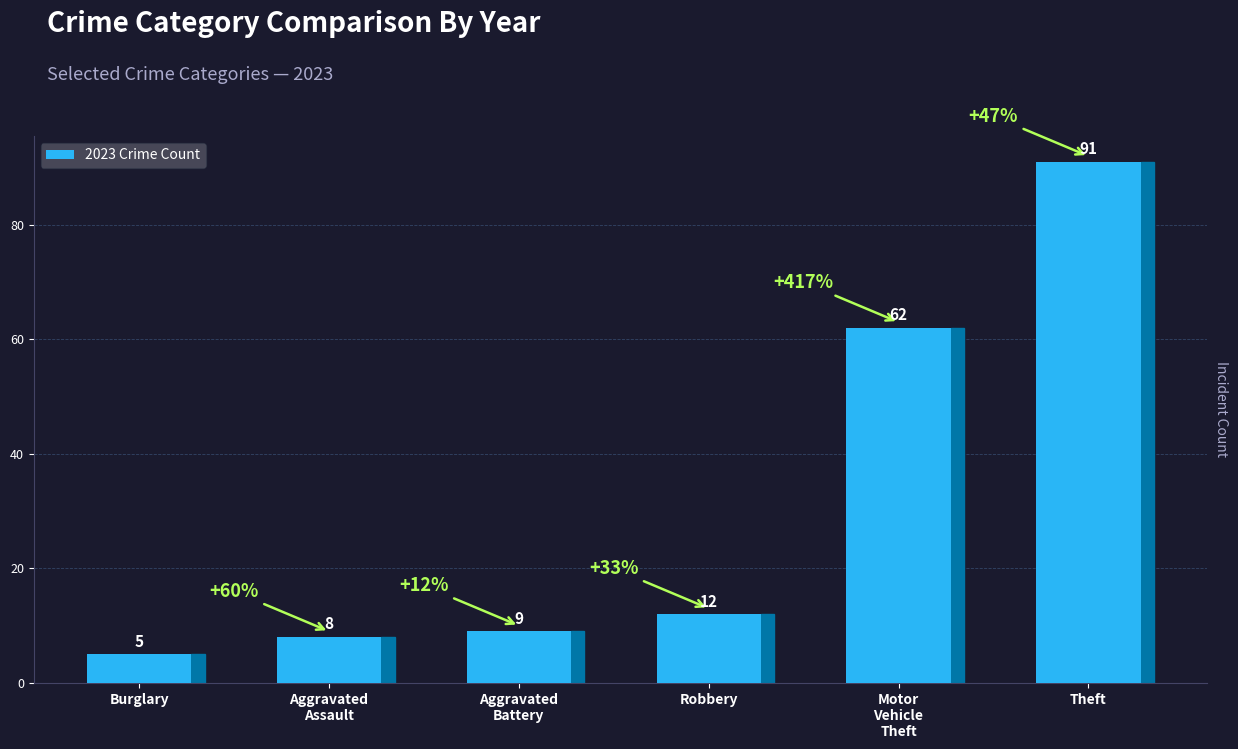

Read the value at Aggravated
Battery, to the nearest 5.

10